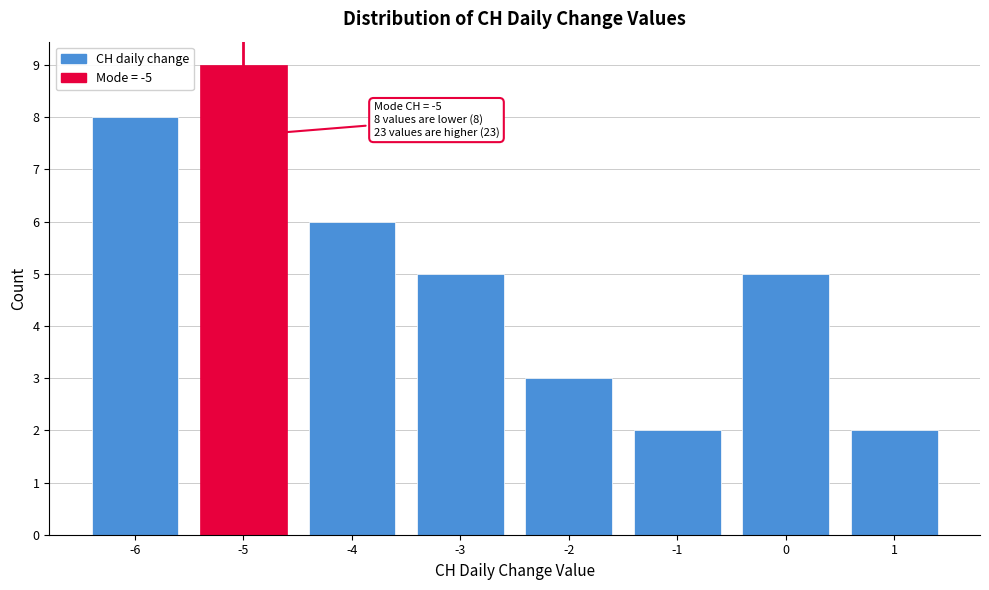

Which range on the x-axis has the tallest bar?

-5.5 to -4.5